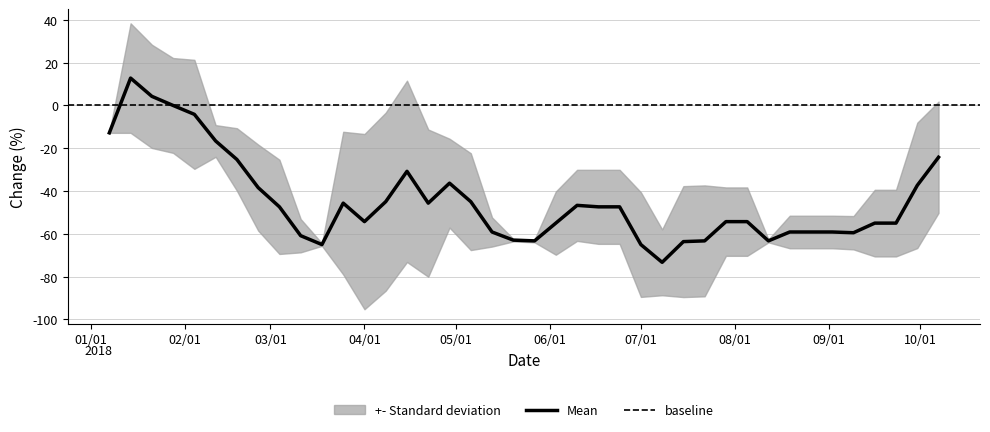

How many categories are shown in the chart?

40